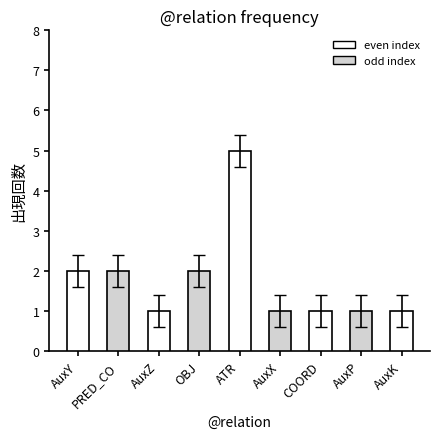

What is the difference between the maximum and minimum values?

4